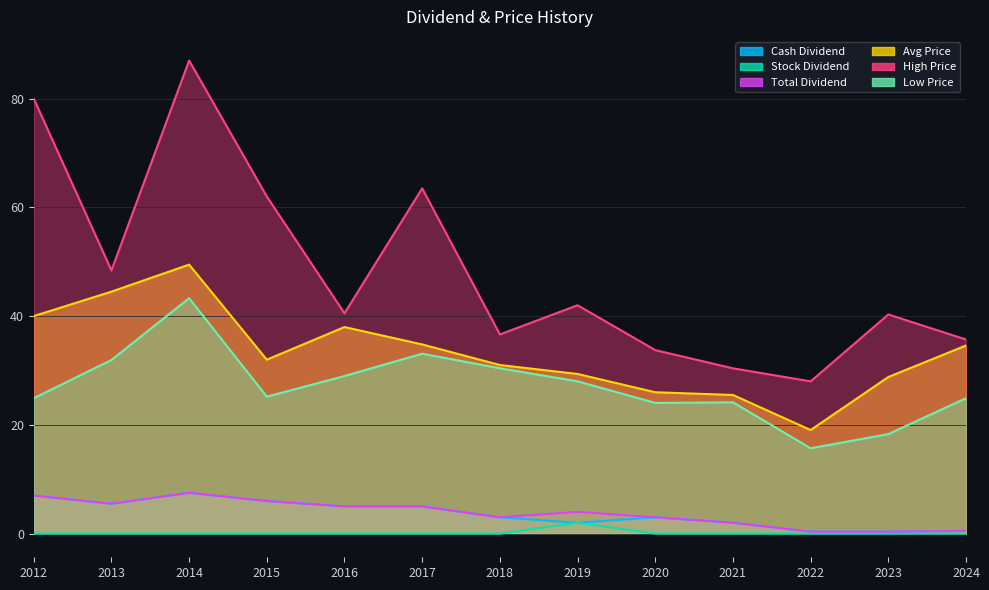

What is the value of the Low Price point at the 11th from the left?

15.7